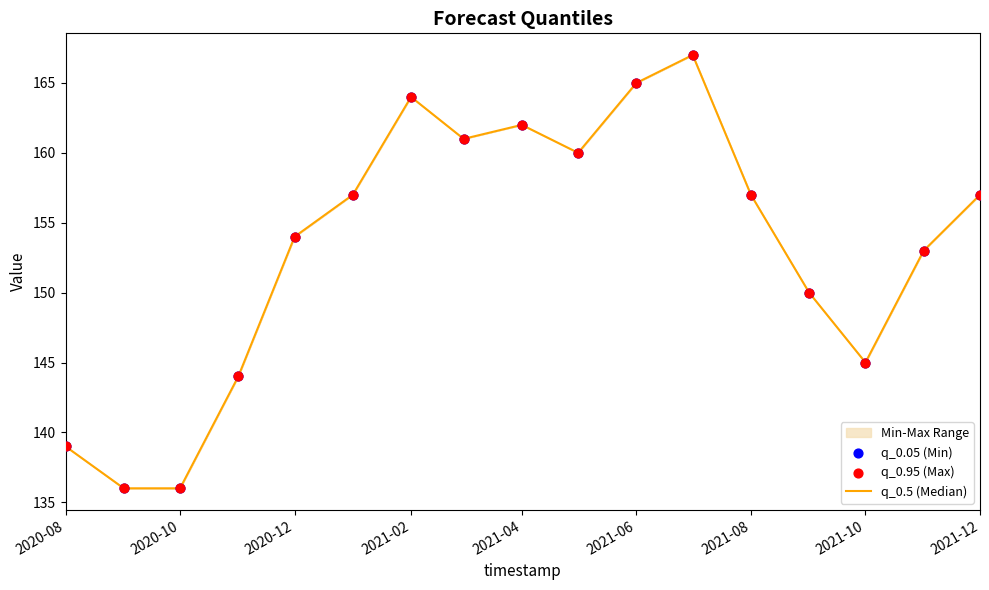

Which series contains the lowest Y value?

q_0.5 (Median)